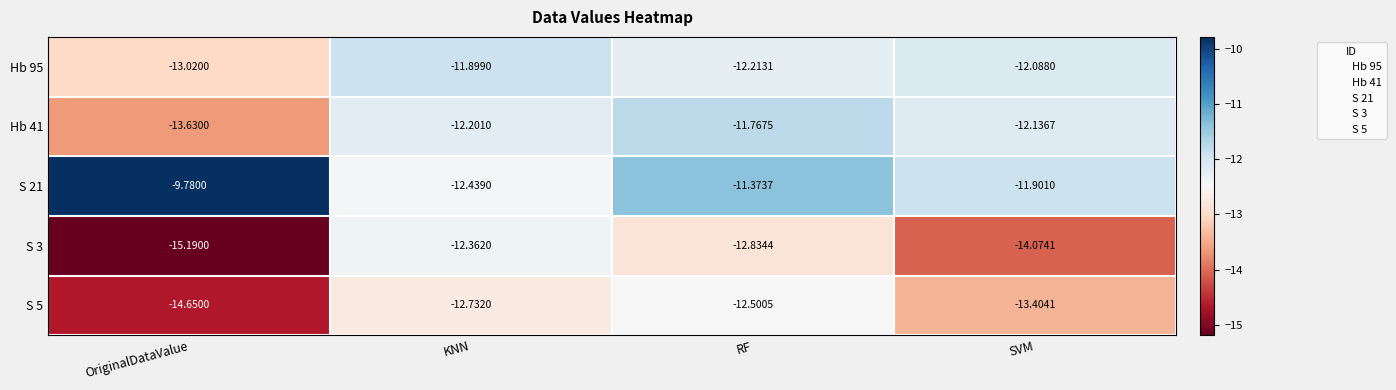

At which category is the sum across all series the highest?

RF